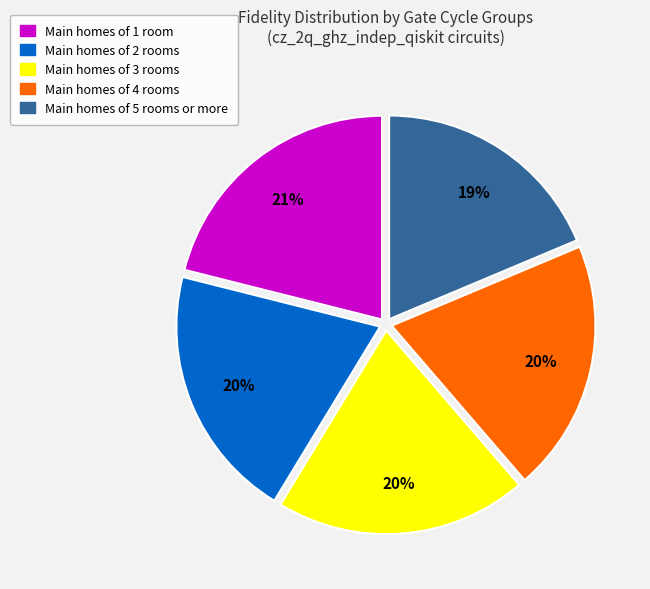

How many segments does this pie chart have?

5